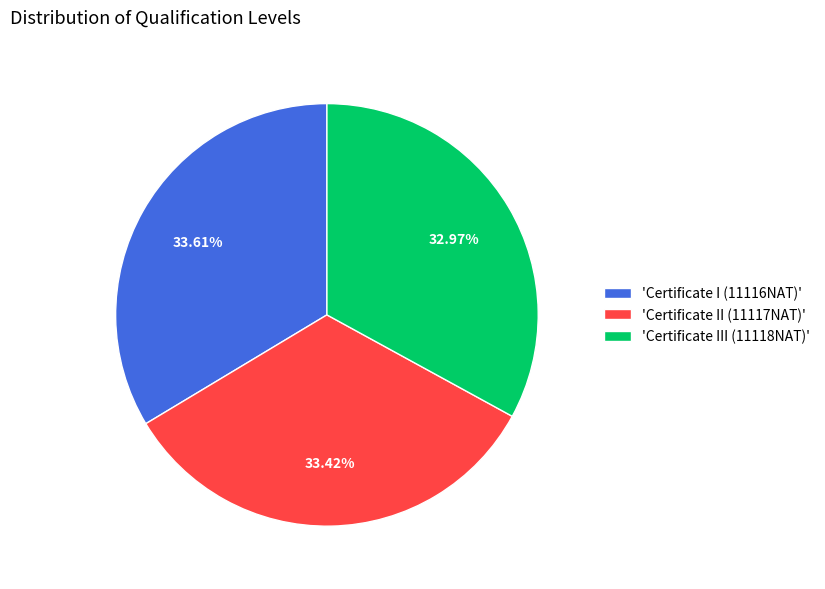

Does any single category account for the majority?

No